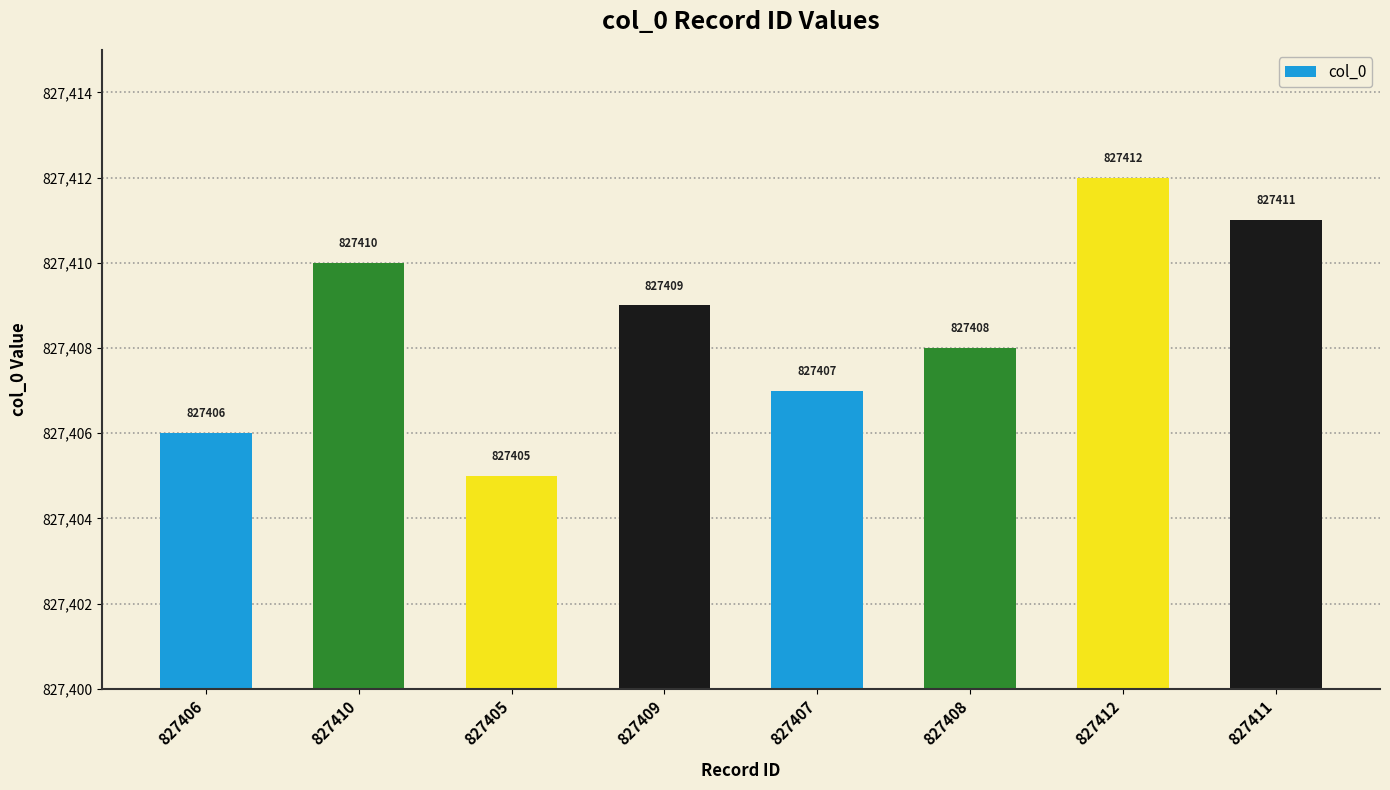

How many distinct data groups are displayed?

1